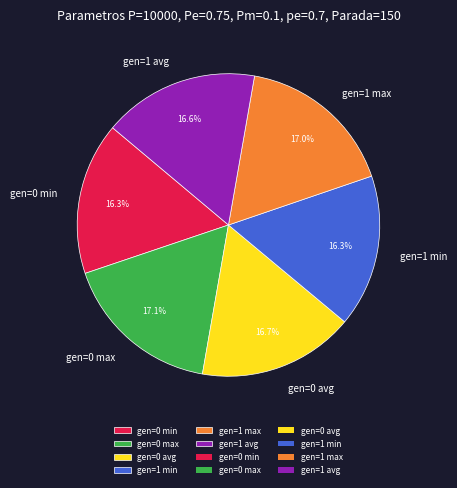

Does gen=1 max account for over 50% of the chart?

No